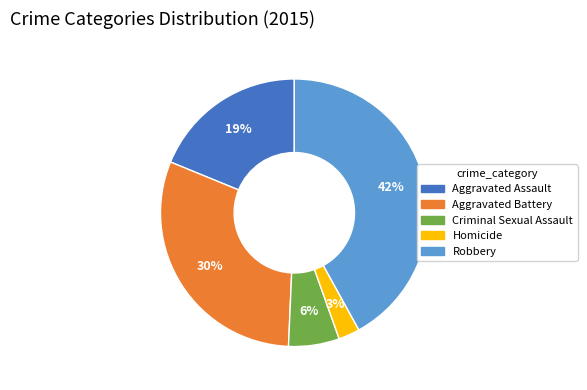

How many slices are in this pie chart?

5